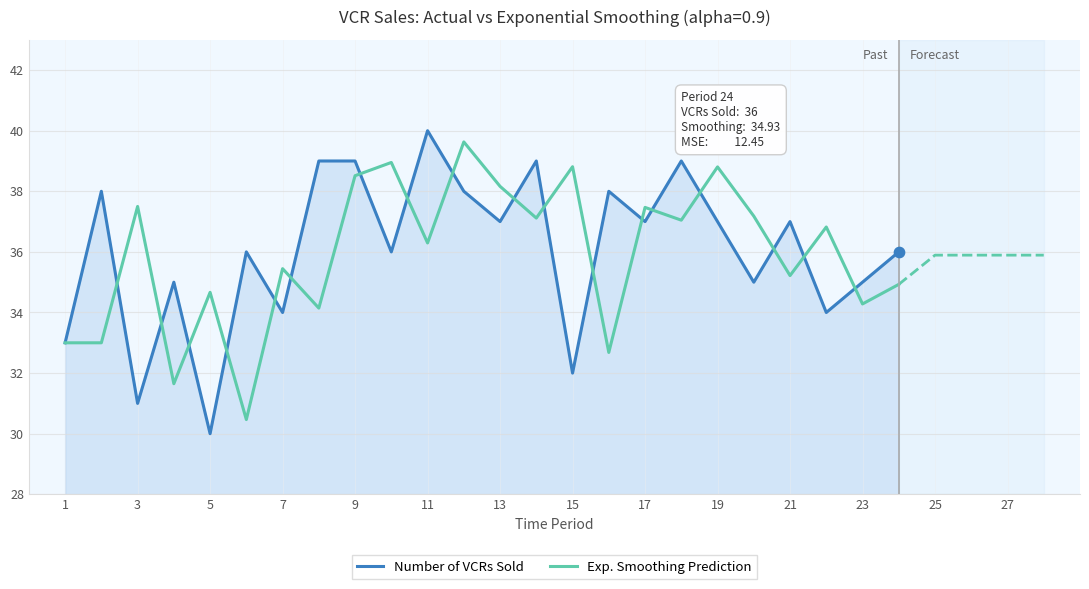

What is the lowest value of the Exp. Smoothing Prediction series?

30.5